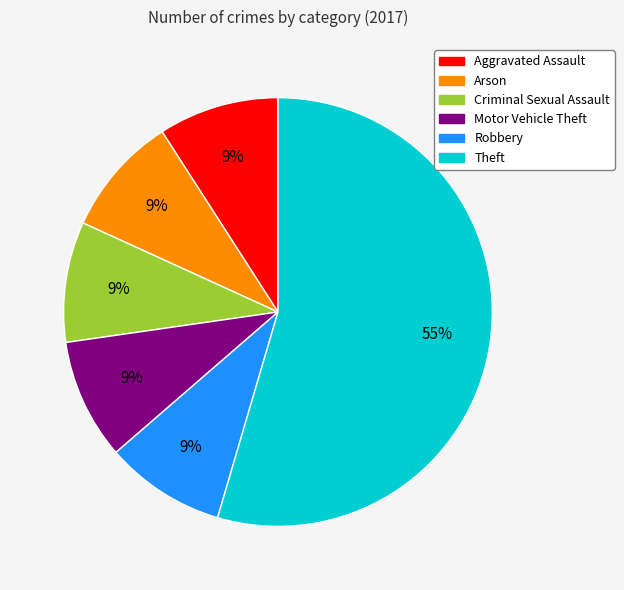

Is there a majority slice in this chart?

Yes